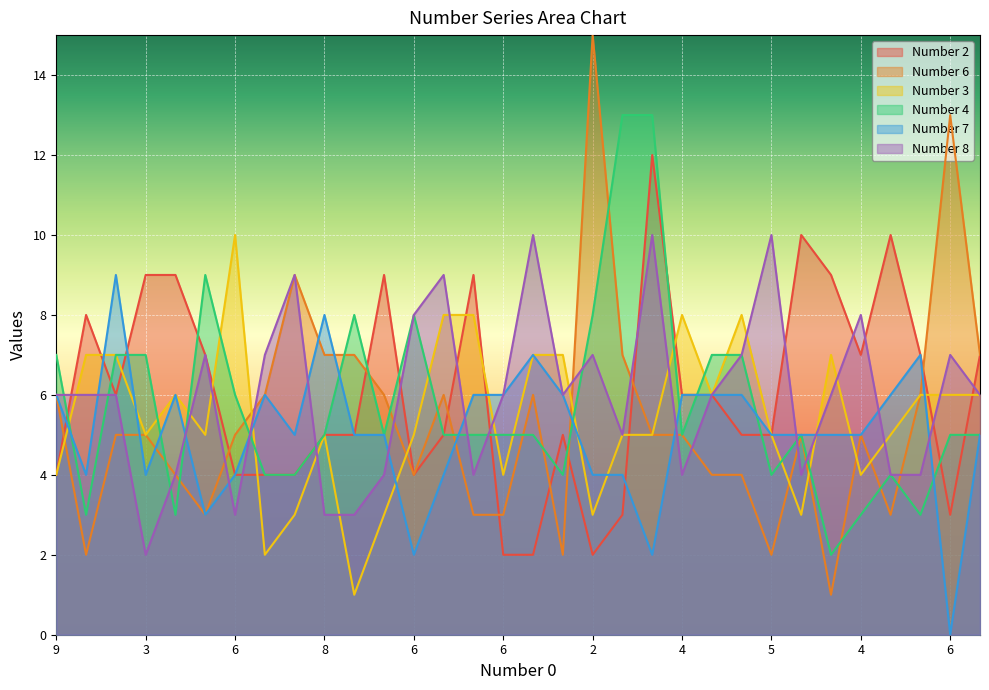

After their last crossing, which series has the higher values: Number 8 or Number 3?

Number 8